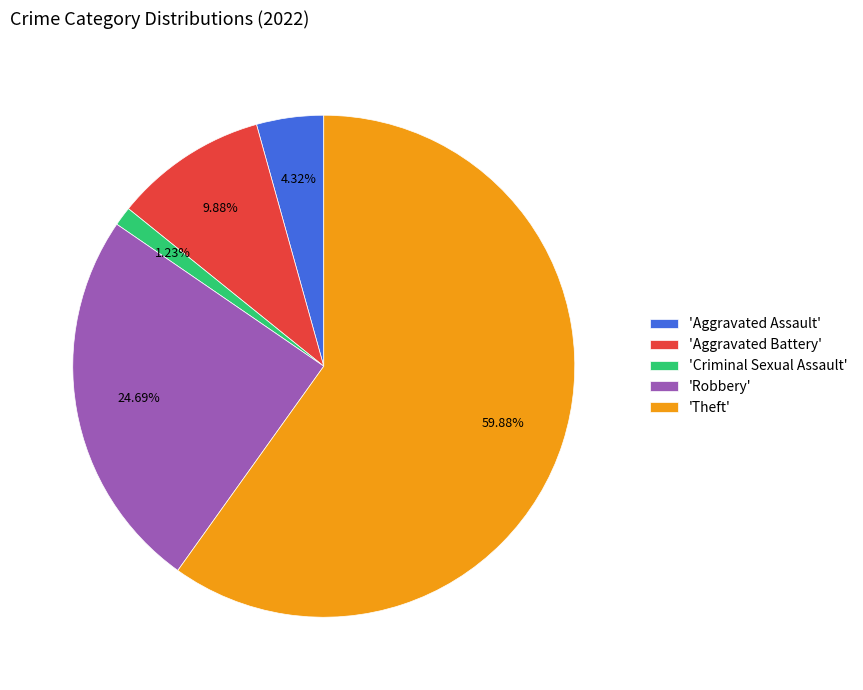

What is the ratio of the value at 'Aggravated Assault' to the value at 'Criminal Sexual Assault'?

3.5